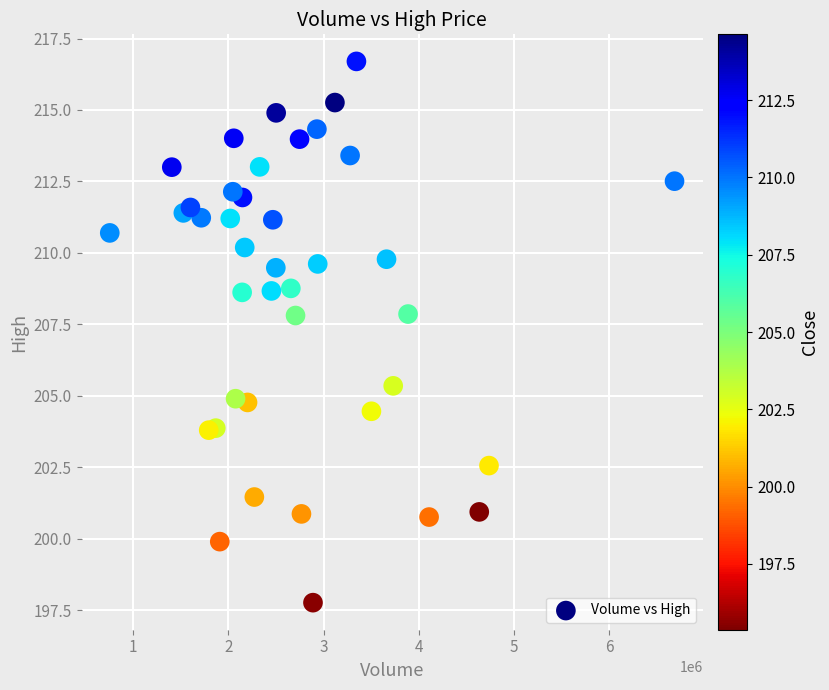

What is the range of X values (max minus min)?

5931247.0